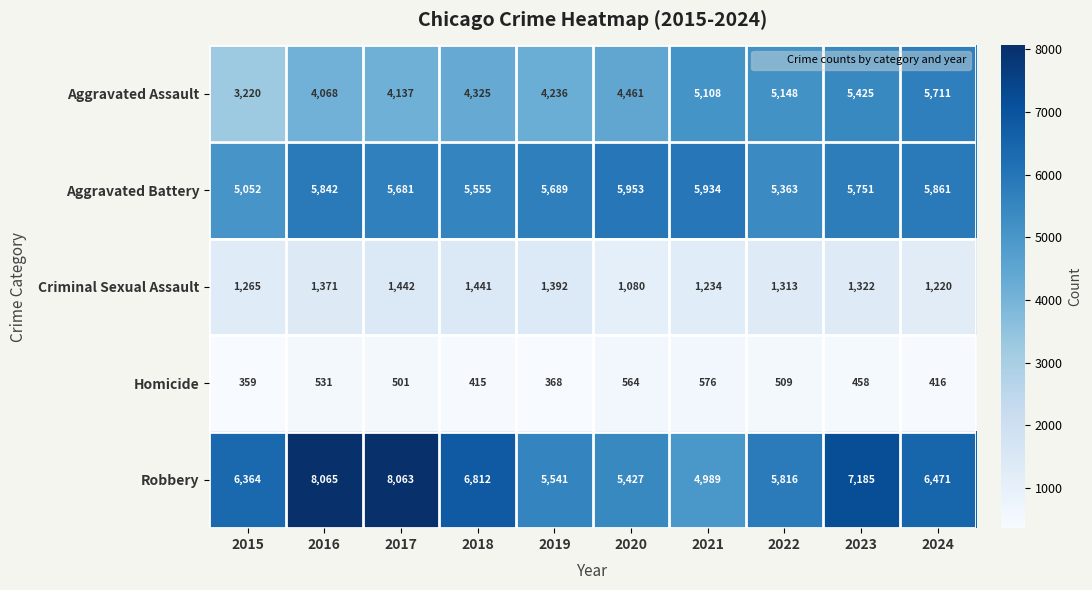

Rank the series by their maximum value, from highest to lowest.

Robbery, Aggravated Battery, Aggravated Assault, Criminal Sexual Assault, Homicide